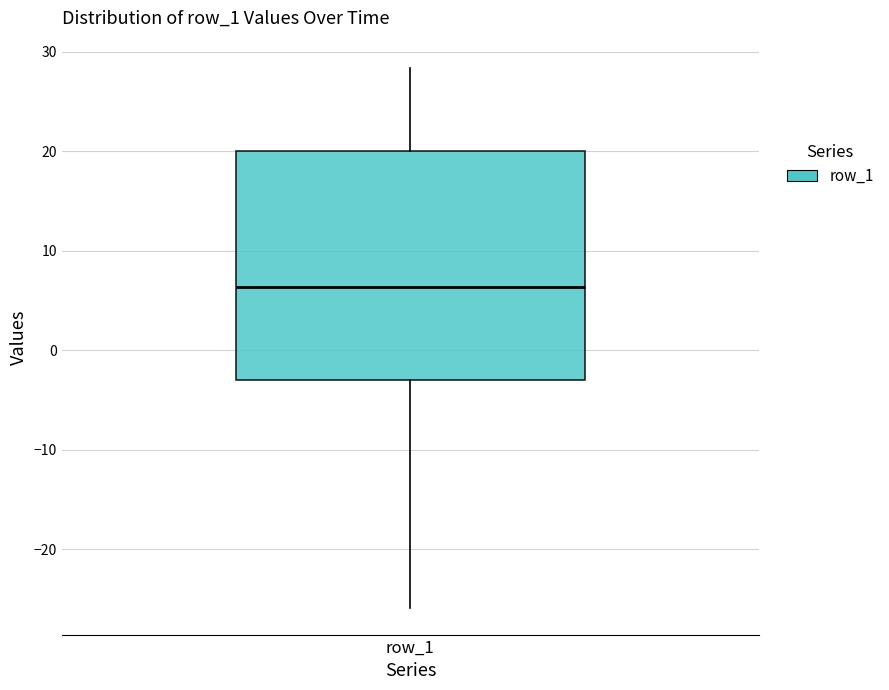

Transcribe this box plot: give where the median line is, the range the box spans, and where the two whiskers end, as read against the y-axis. The values are not printed on the chart, so give them approximately, as read against the axis.

median 6, box -3 to 20, whiskers -26 to 28